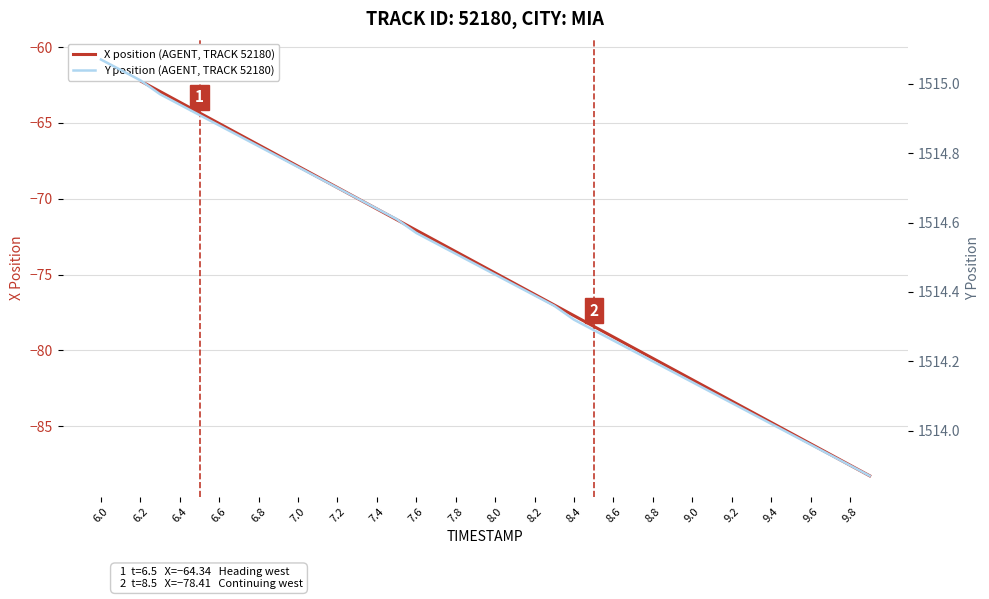

Which series has the widest spread of values?

X position (AGENT, TRACK 52180)